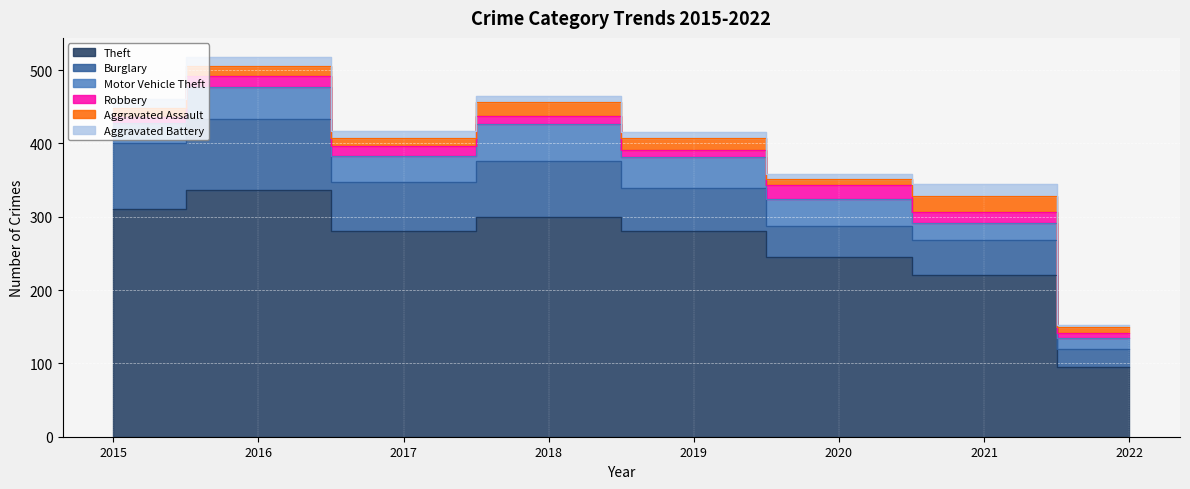

Rank the series by their maximum value, from lowest to highest.

Aggravated Battery, Robbery, Aggravated Assault, Motor Vehicle Theft, Burglary, Theft